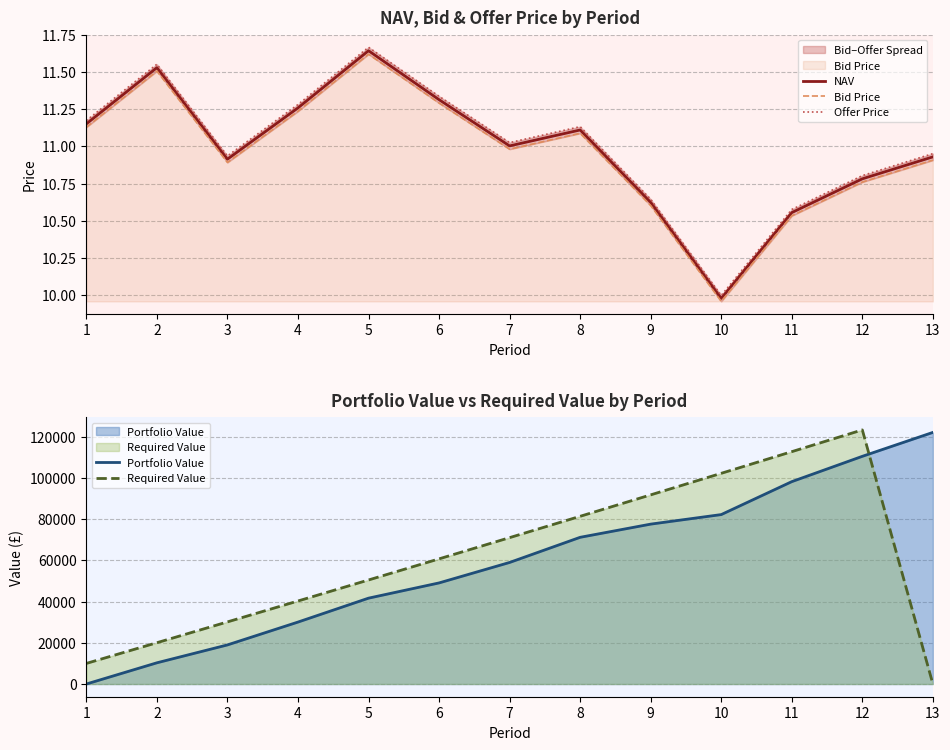

Is it true that Offer Price equals 19.7 at 13?

False